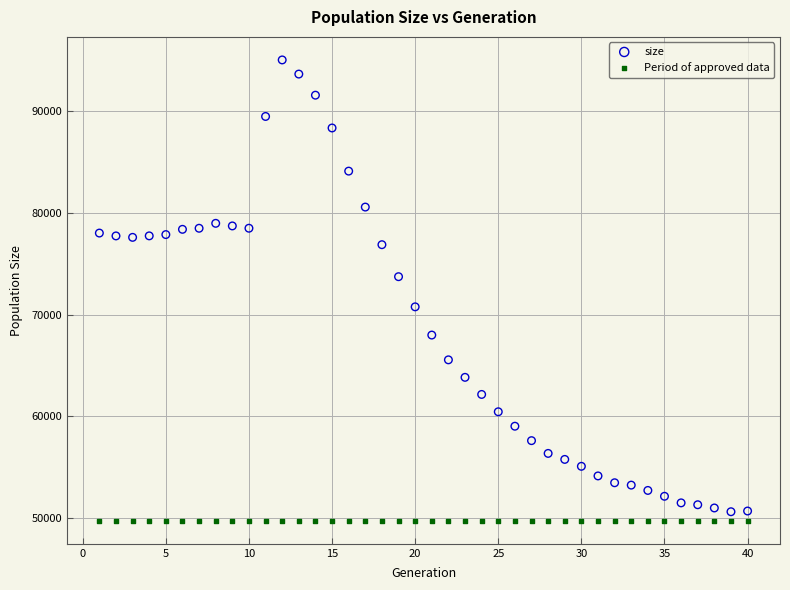

Which series contains the highest Y value?

size